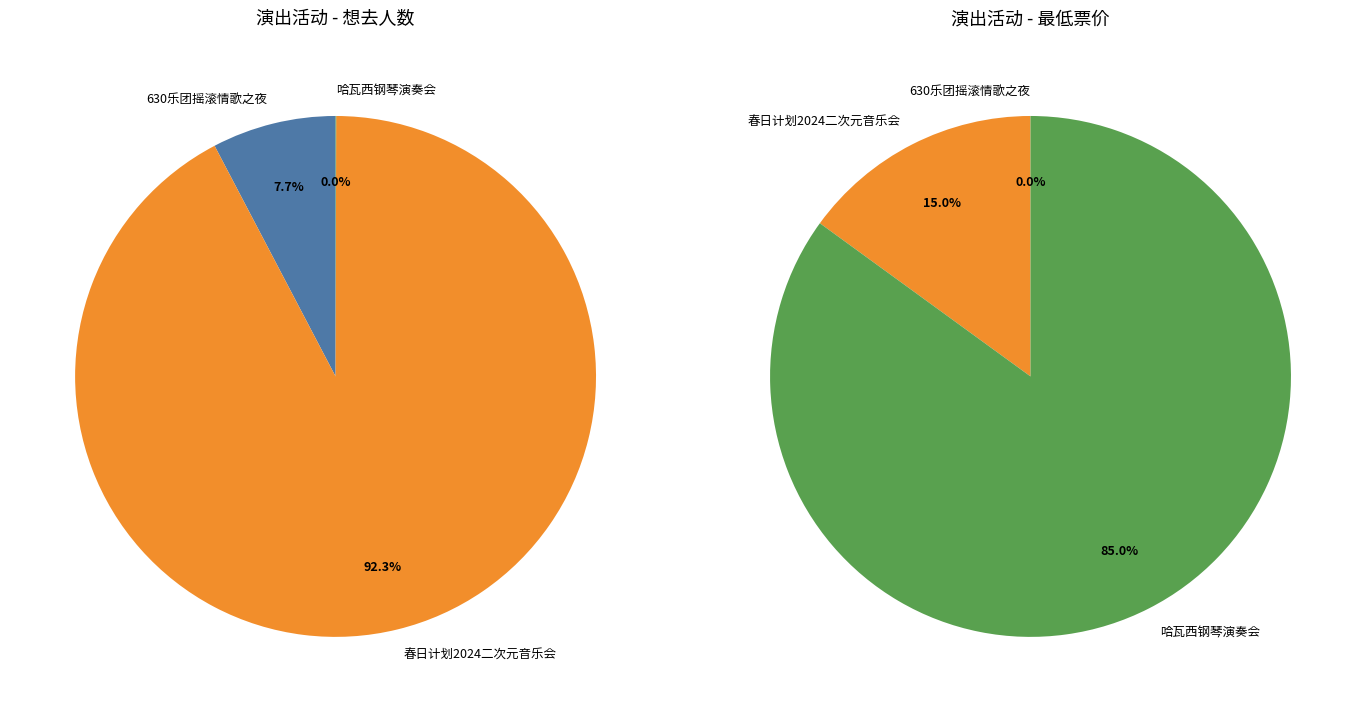

To the nearest percent, what is the average slice percentage?

33%